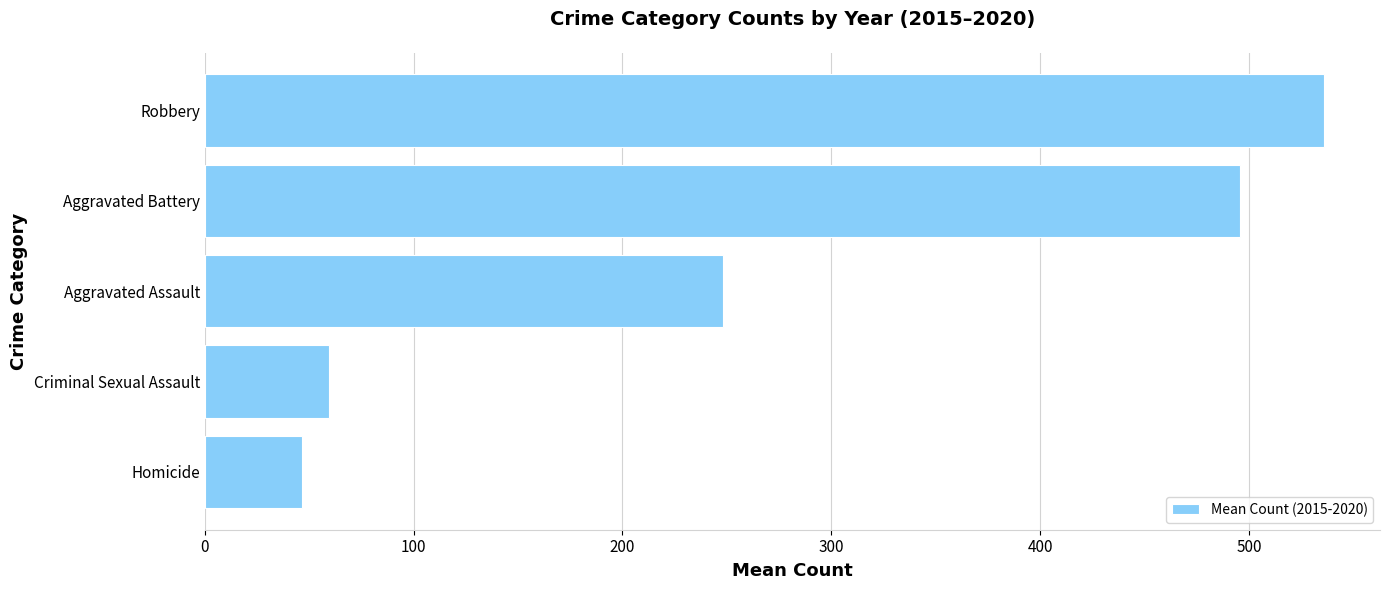

What is the approximate value at Criminal Sexual Assault?

59.5